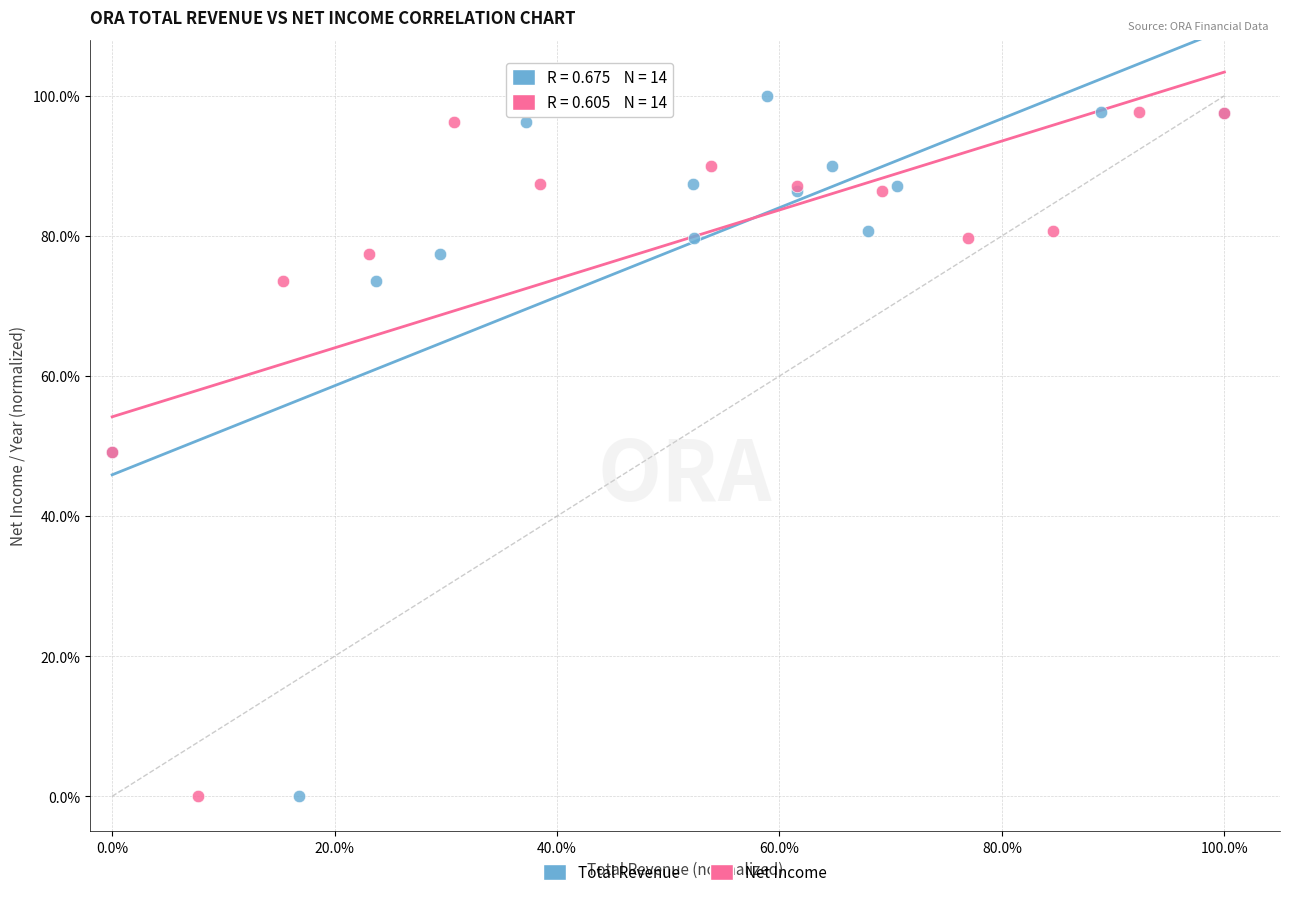

What are all the series names shown in the legend?

Total Revenue, Net Income